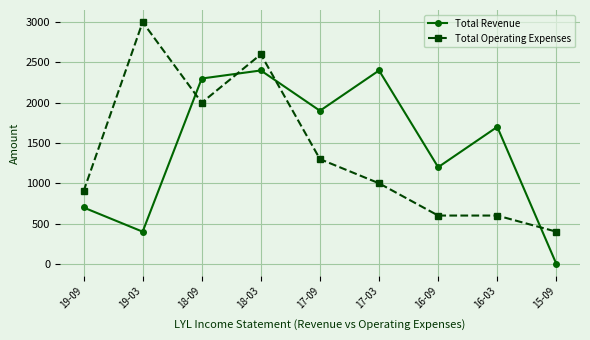

Is this an area chart (filled region under the line)?

No